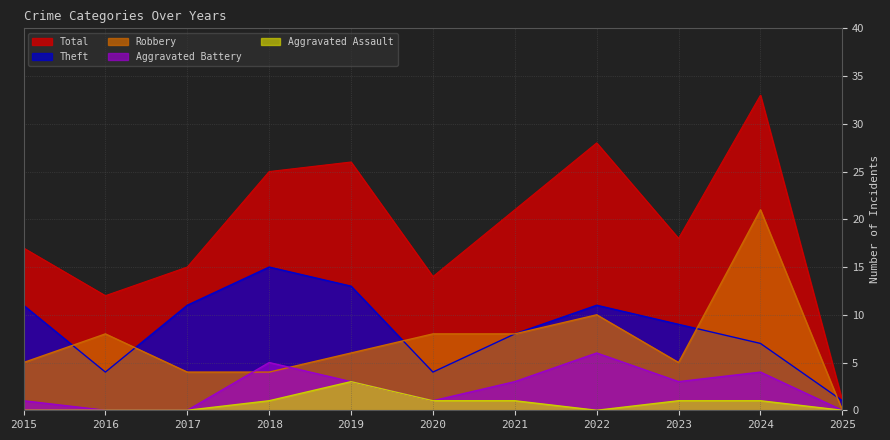

In Aggravated Battery, how many points are lower than both neighbors (excluding endpoints)?

2